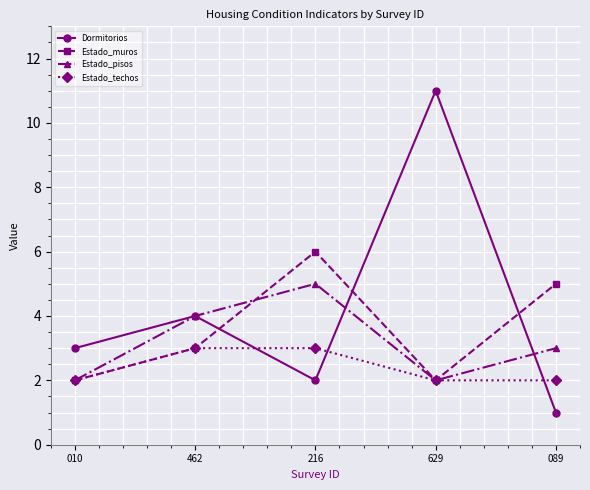

What is the sum of all Dormitorios values?

21